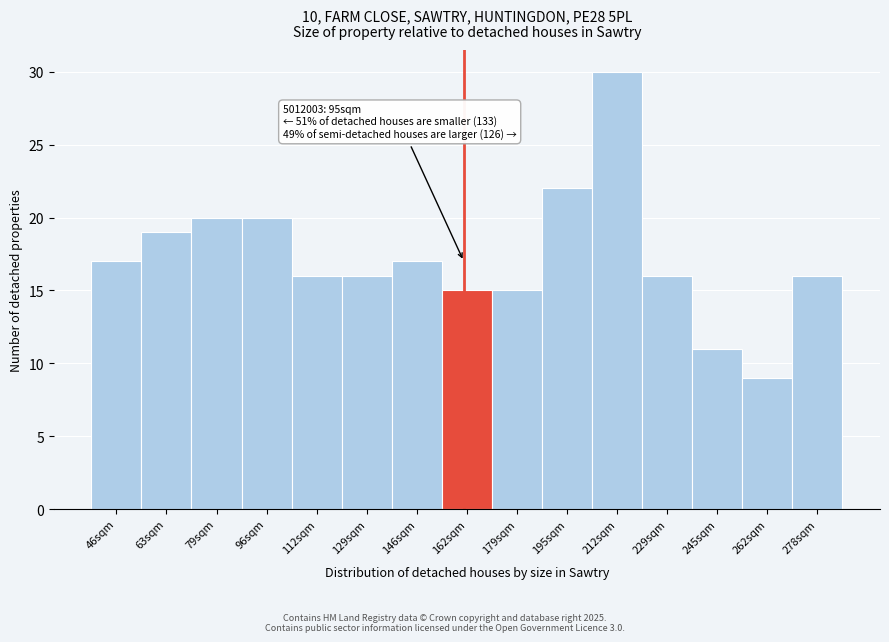

Reading right to left, extract all data points from this chart.

278sqm=16	262sqm=9	245sqm=11	229sqm=16	212sqm=30	195sqm=22	179sqm=15	162sqm=15	146sqm=17	129sqm=16	112sqm=16	96sqm=20	79sqm=20	63sqm=19	46sqm=17